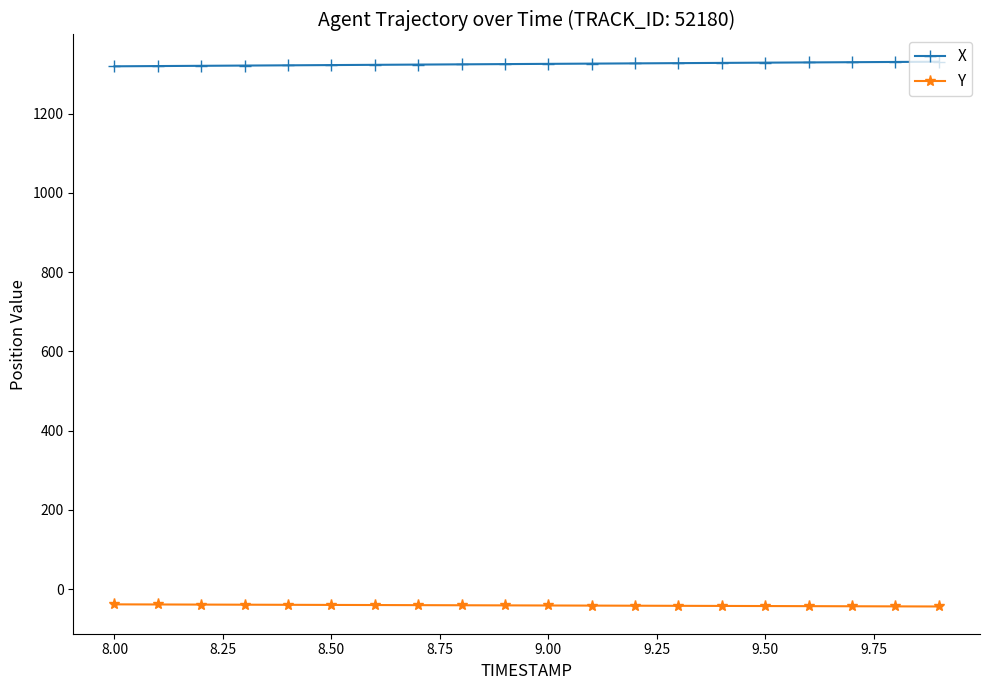

What is the value of the X point at the 18th from the left?

1329.7